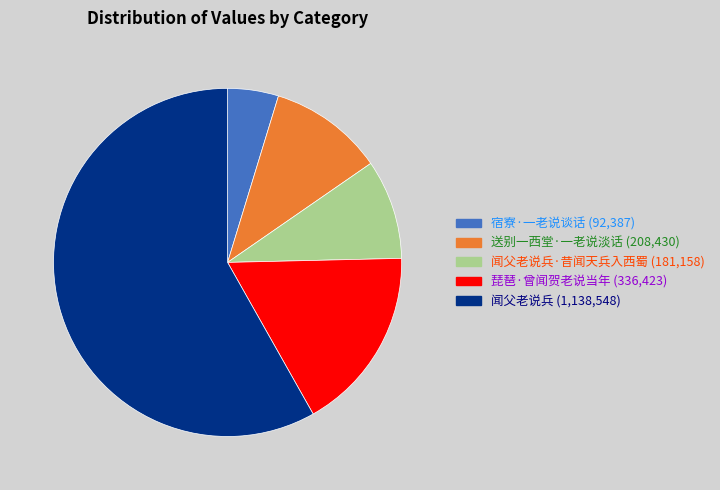

How many slices are in this pie chart?

5